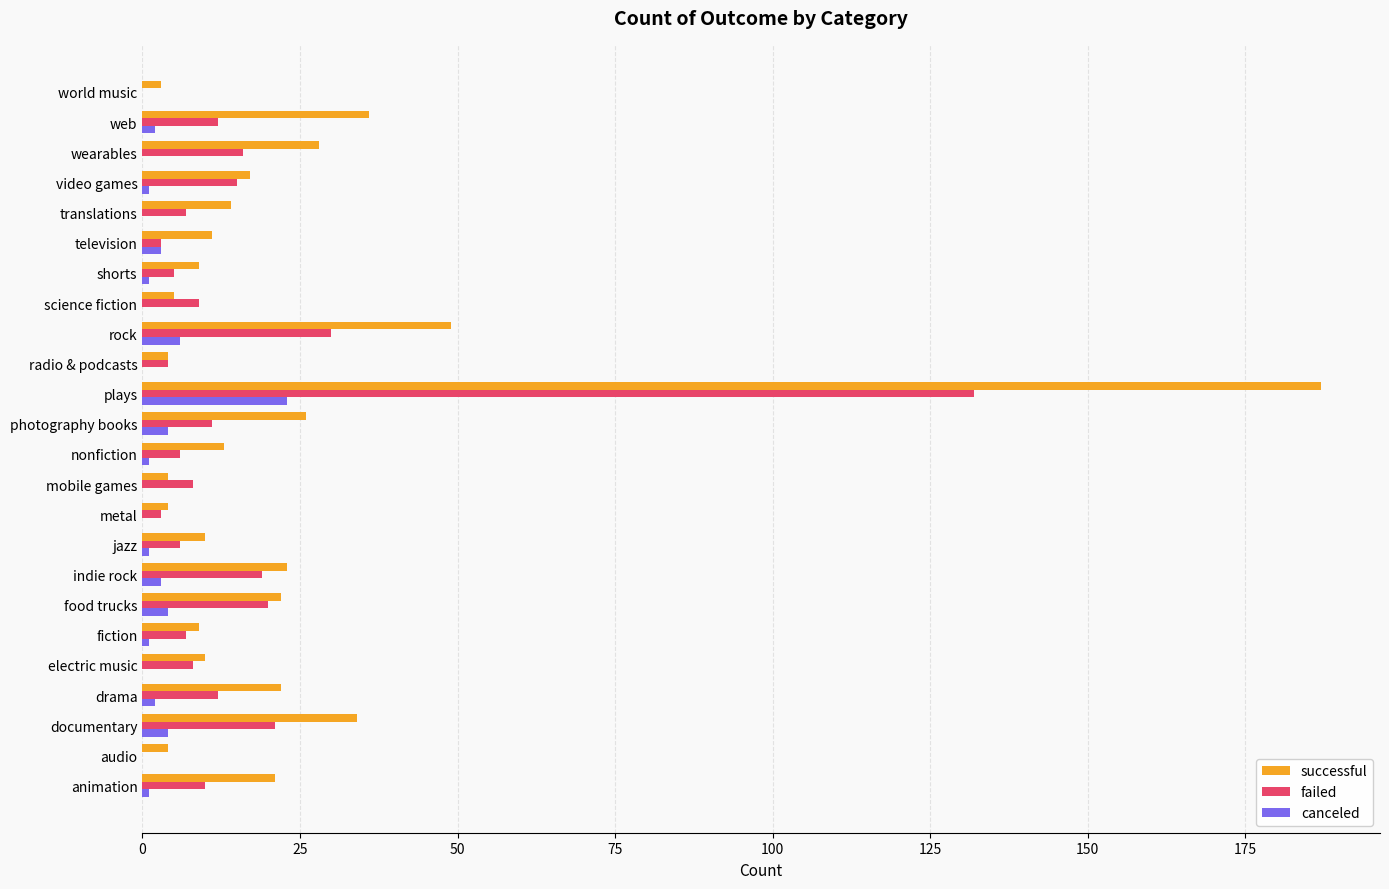

True or false: failed has a value of 6 at nonfiction.

True